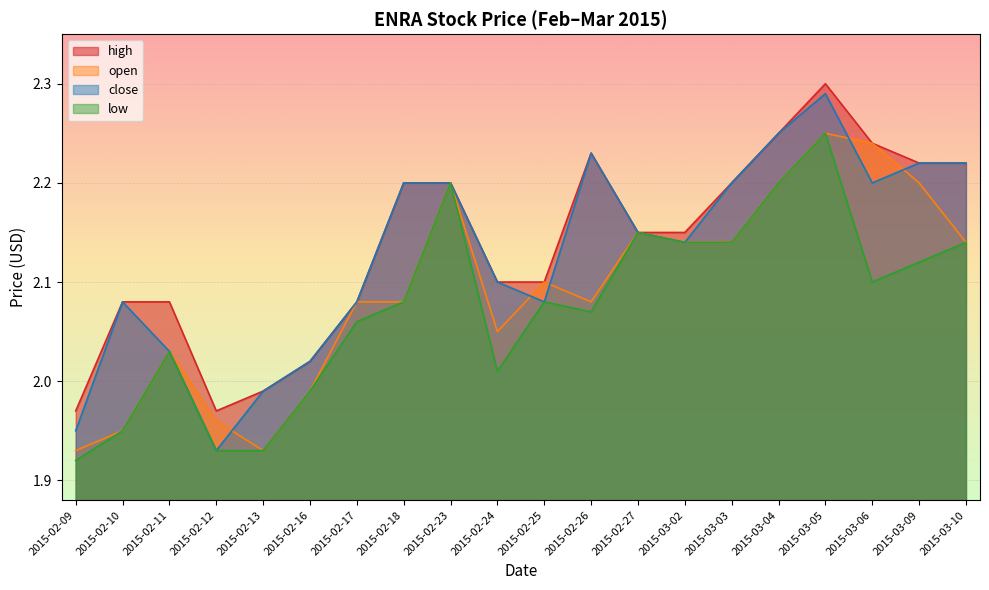

At which category is the sum across all series the highest?

2015-03-05